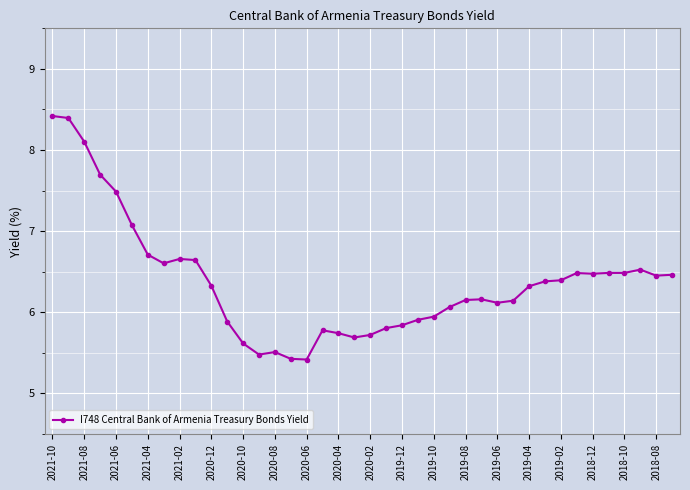

What is the smallest value displayed?

5.4